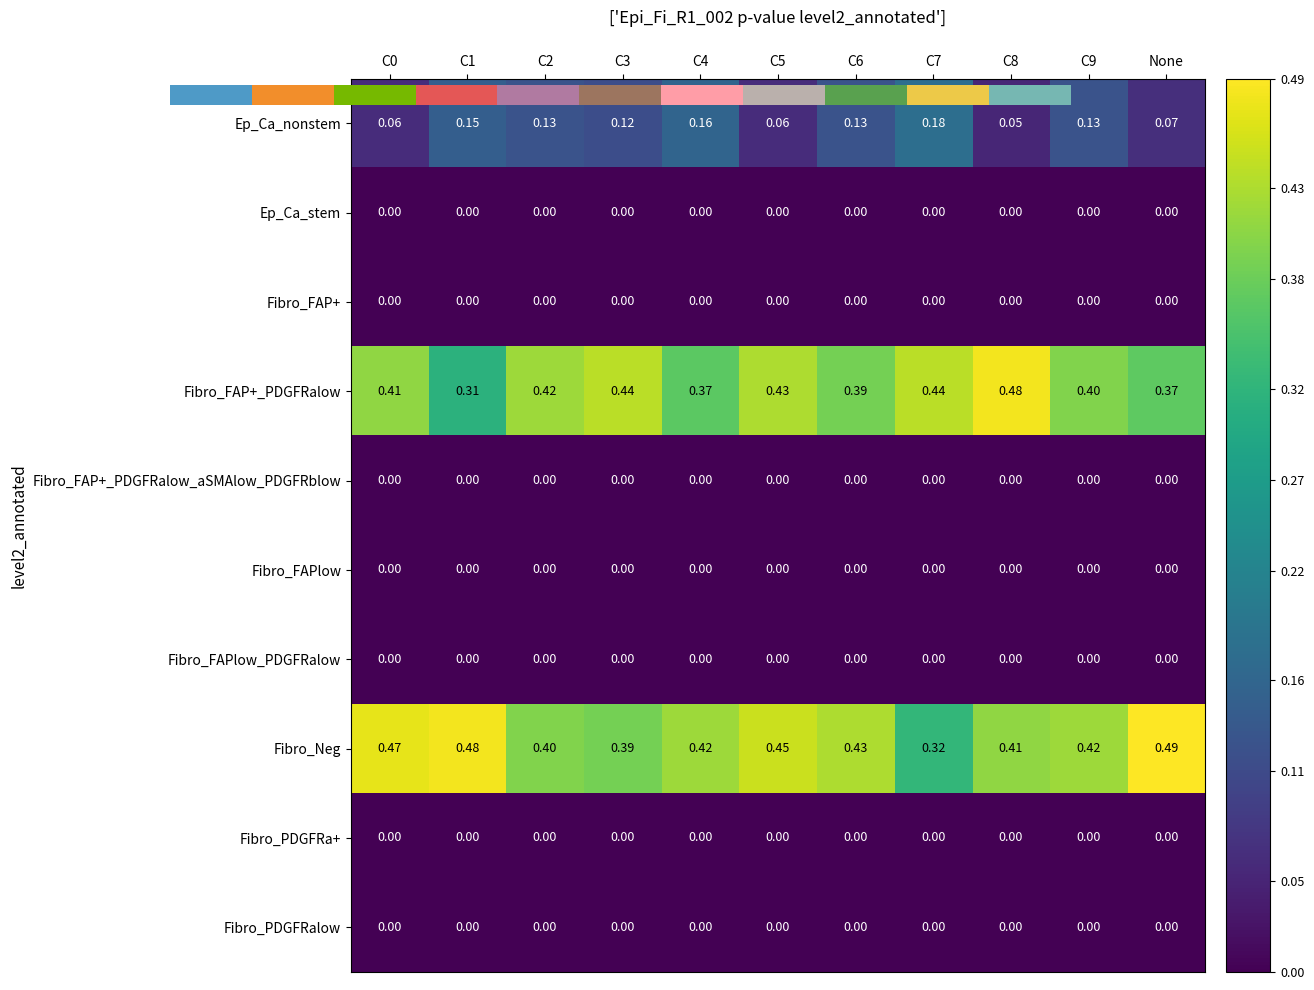

Which series has the largest total across all categories?

Fibro_Neg